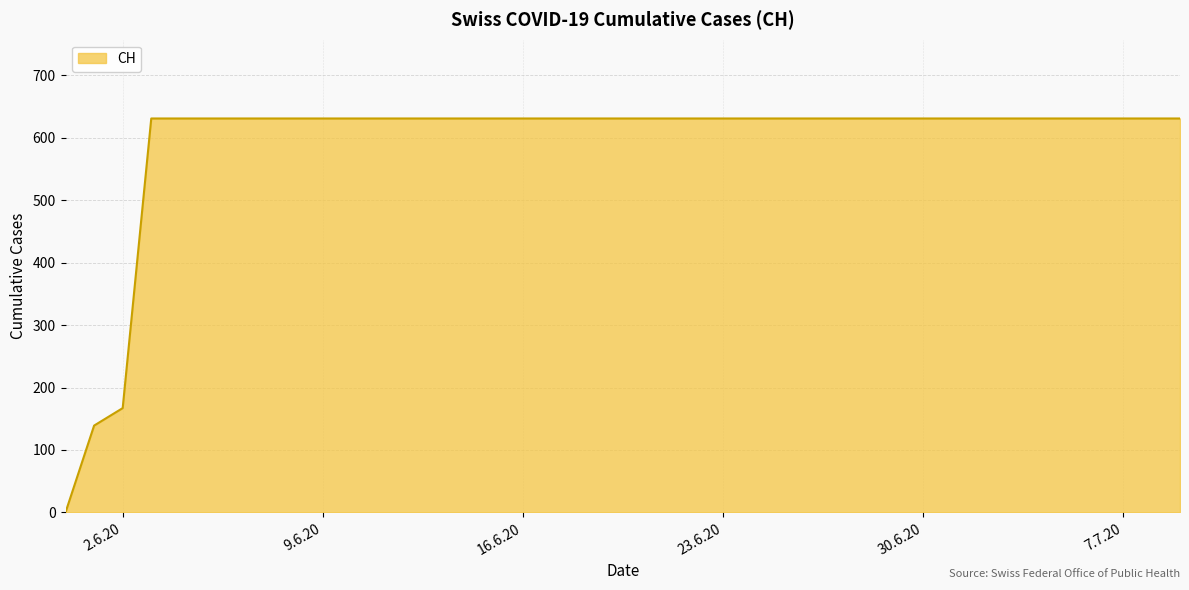

What is the greatest value displayed?

631